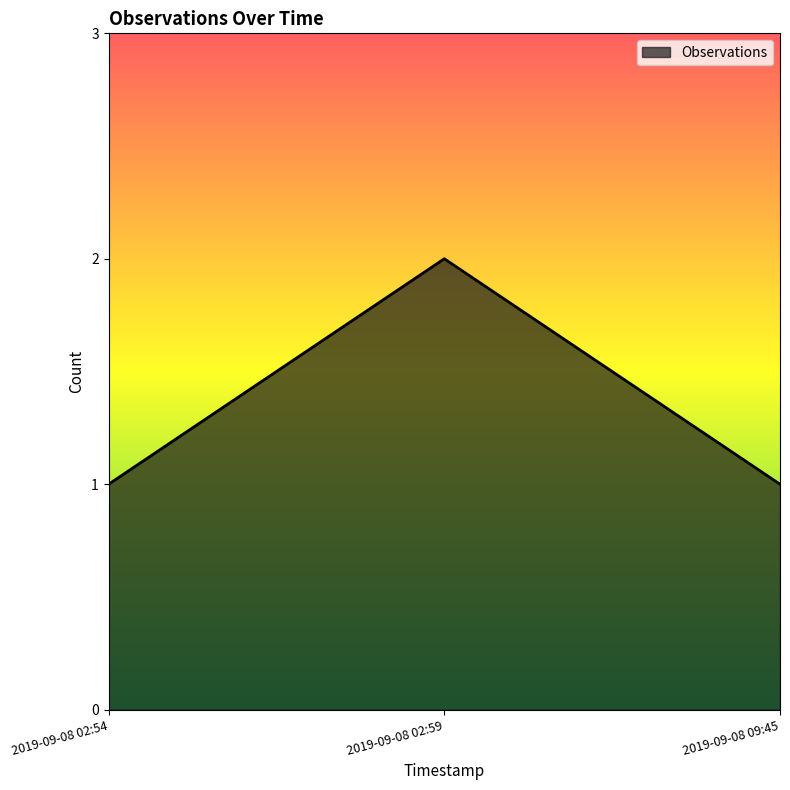

What is the approximate value at 2019-09-08 02:59?

2